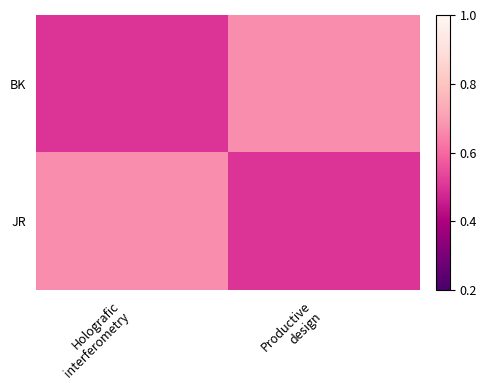

What is the smallest value displayed?

0.5